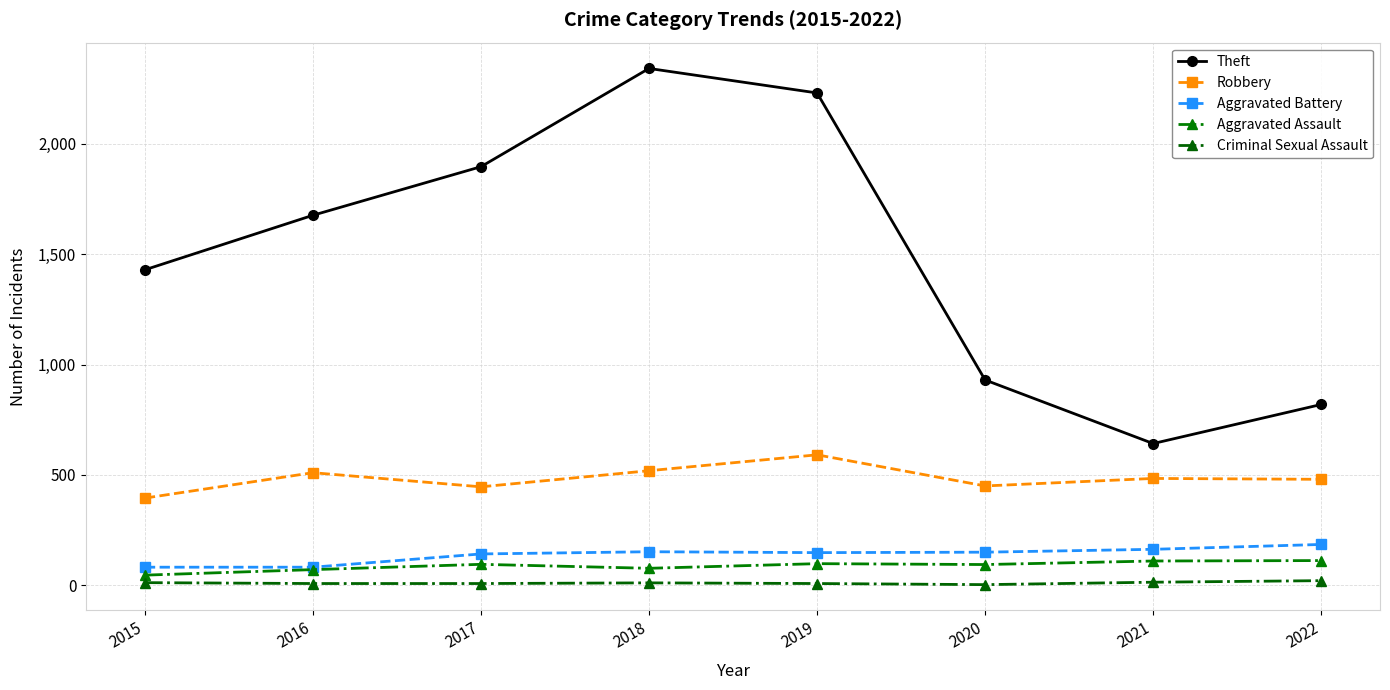

Count the number of data series in this chart.

5